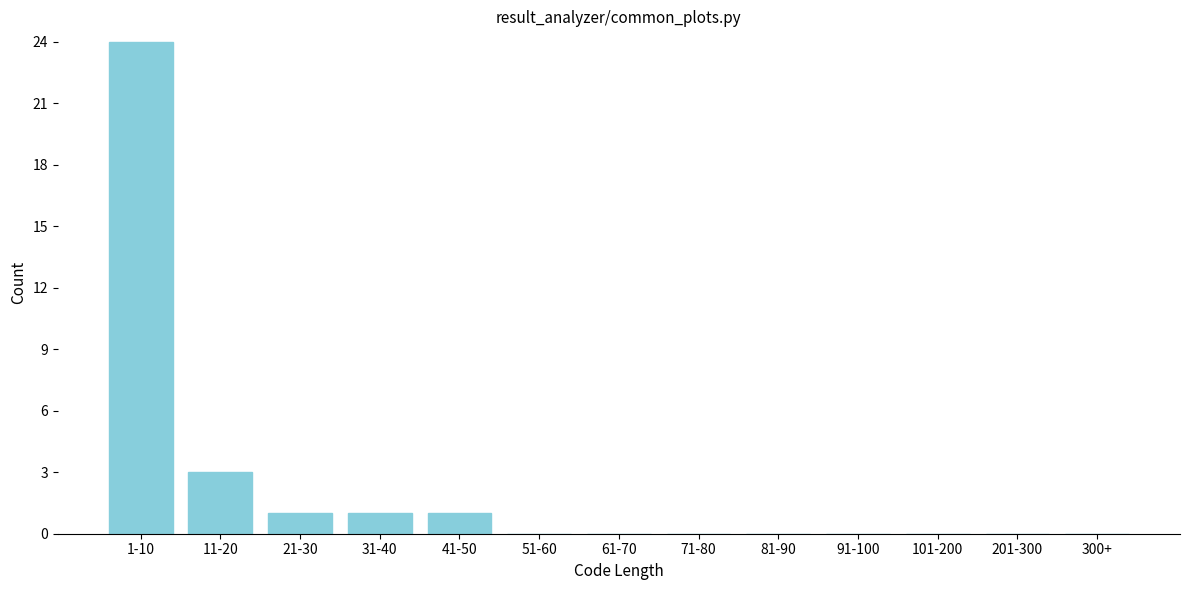

Reading right to left, transcribe all the data shown in this chart.

300+=0	201-300=0	101-200=0	91-100=0	81-90=0	71-80=0	61-70=0	51-60=0	41-50=1	31-40=1	21-30=1	11-20=3	1-10=24